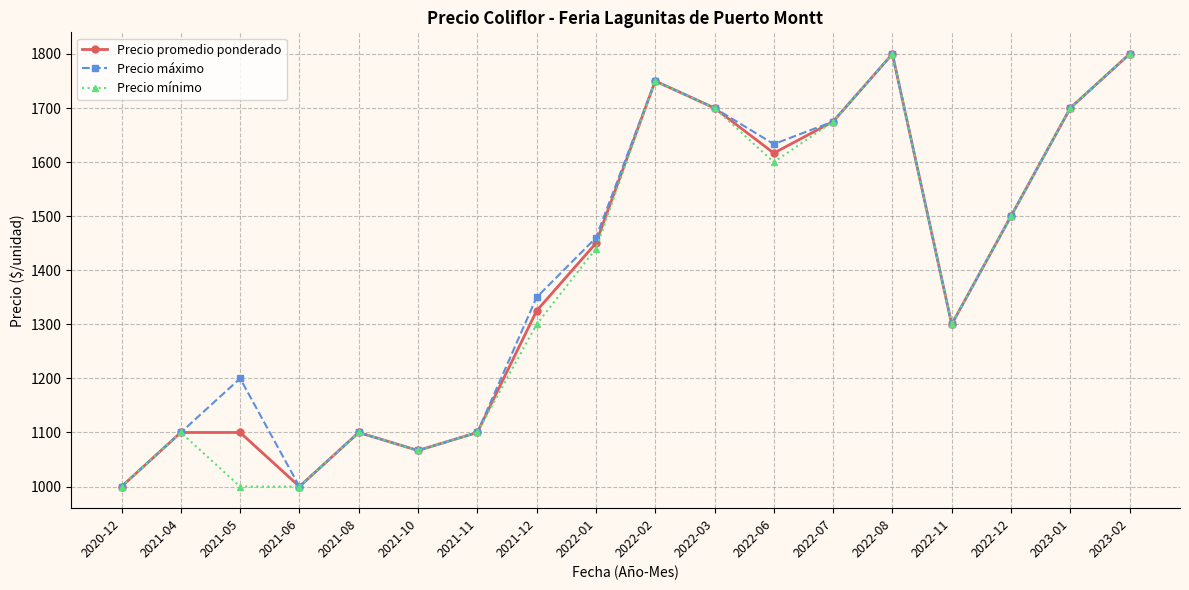

How many lines are shown in the chart?

3